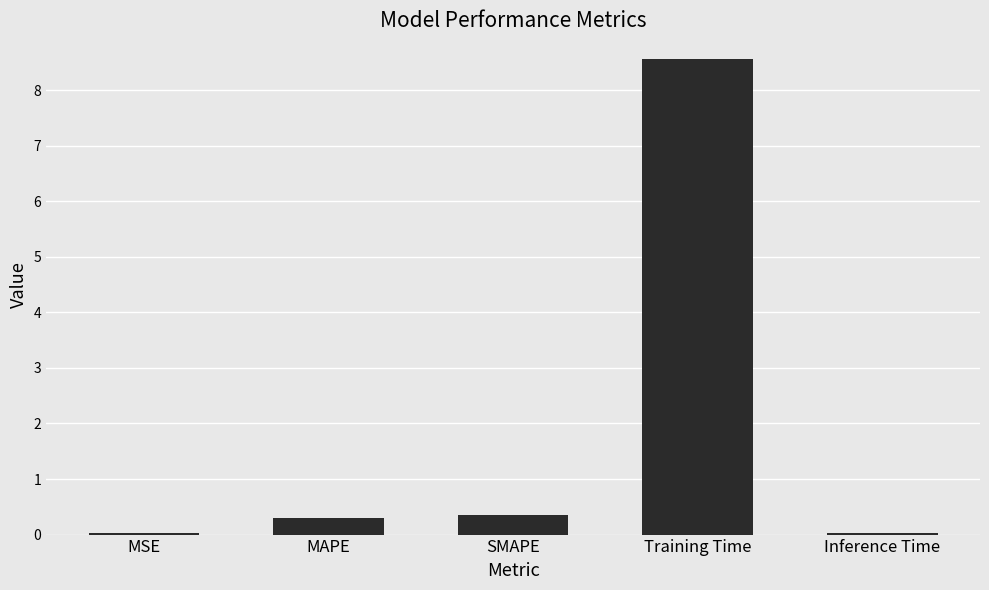

What position from the right is Training Time?

2